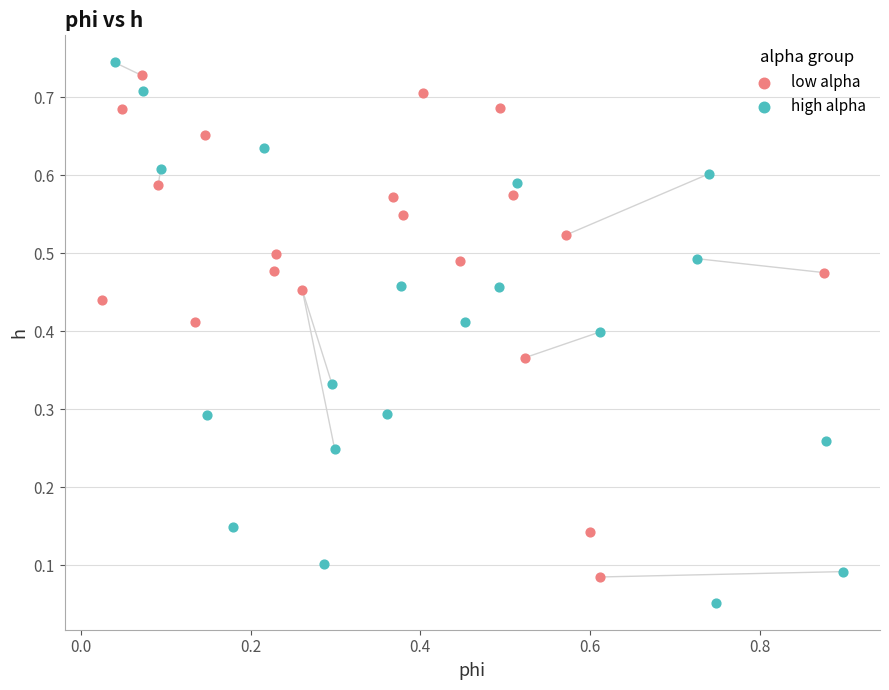

What are all the series names shown in the legend?

low alpha, high alpha